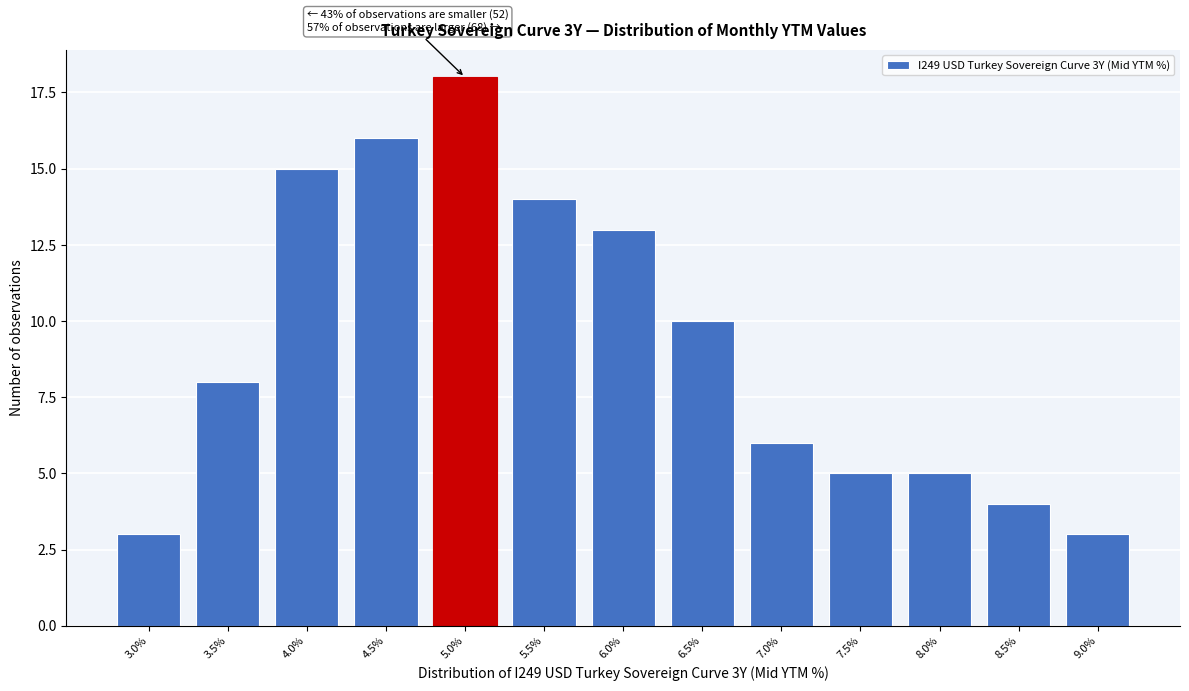

Reading left to right, list all the values displayed in this chart.

3	8	15	16	18	14	13	10	6	5	5	4	3